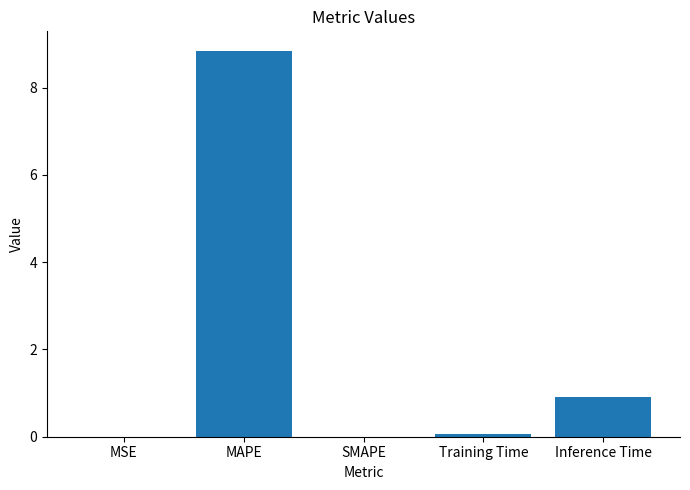

Count the number of categories in the chart.

5